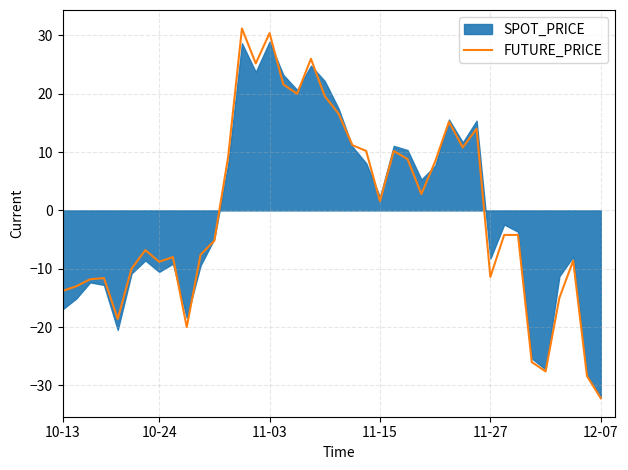

True or false: the data shows 13.3 at 12.

False